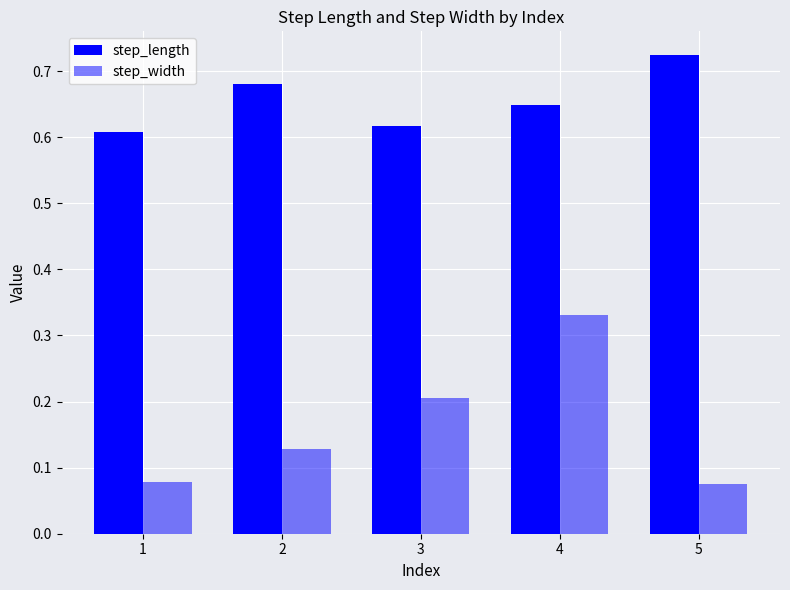

At which label is step_width closest to 0?

5